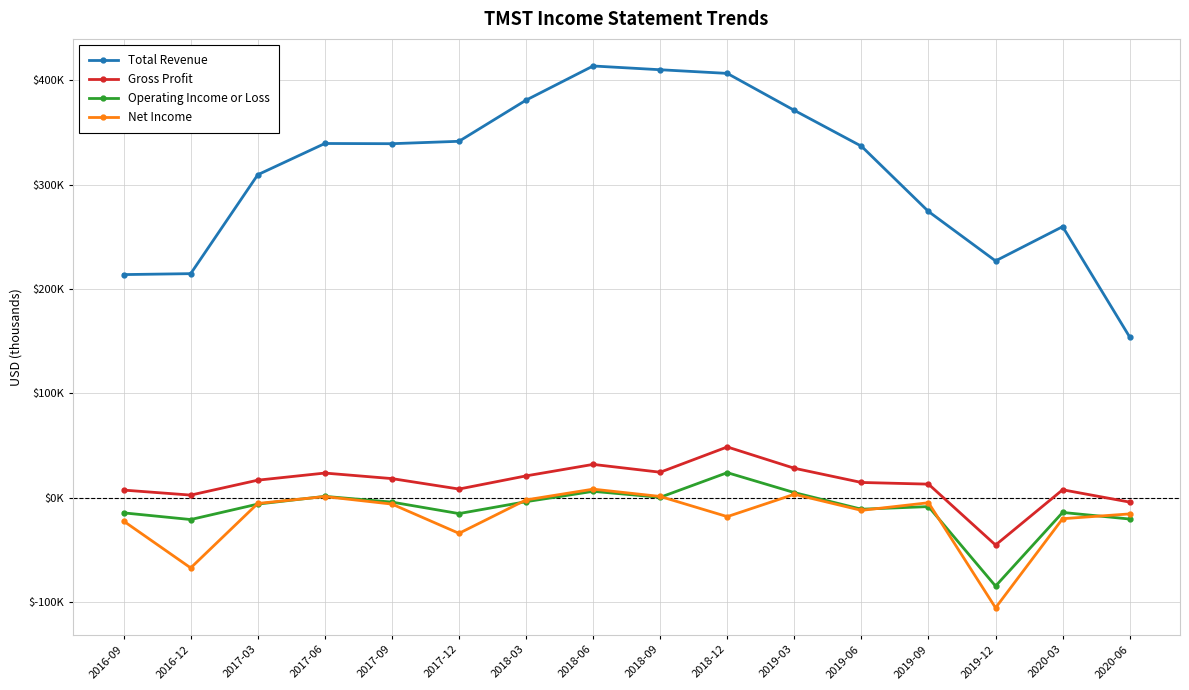

Is this an area chart (filled region under the line)?

No